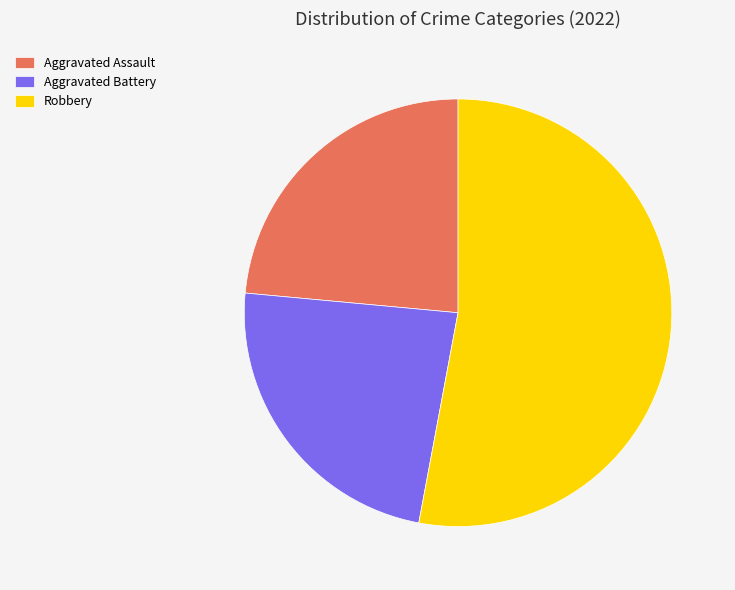

Which slice represents more than half of the pie?

Robbery